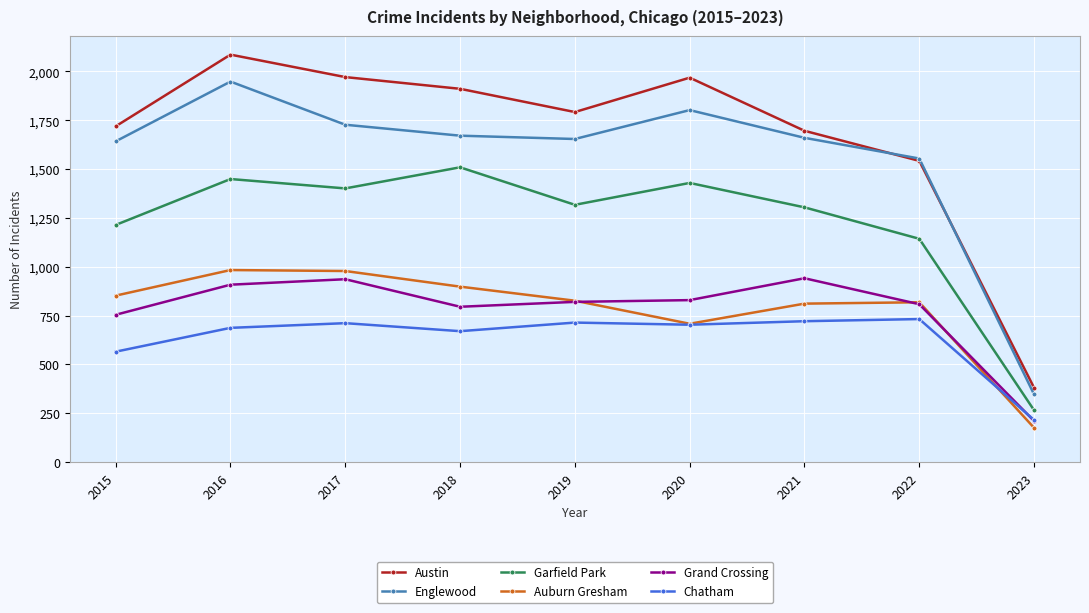

At which label does Auburn Gresham reach its minimum?

2023